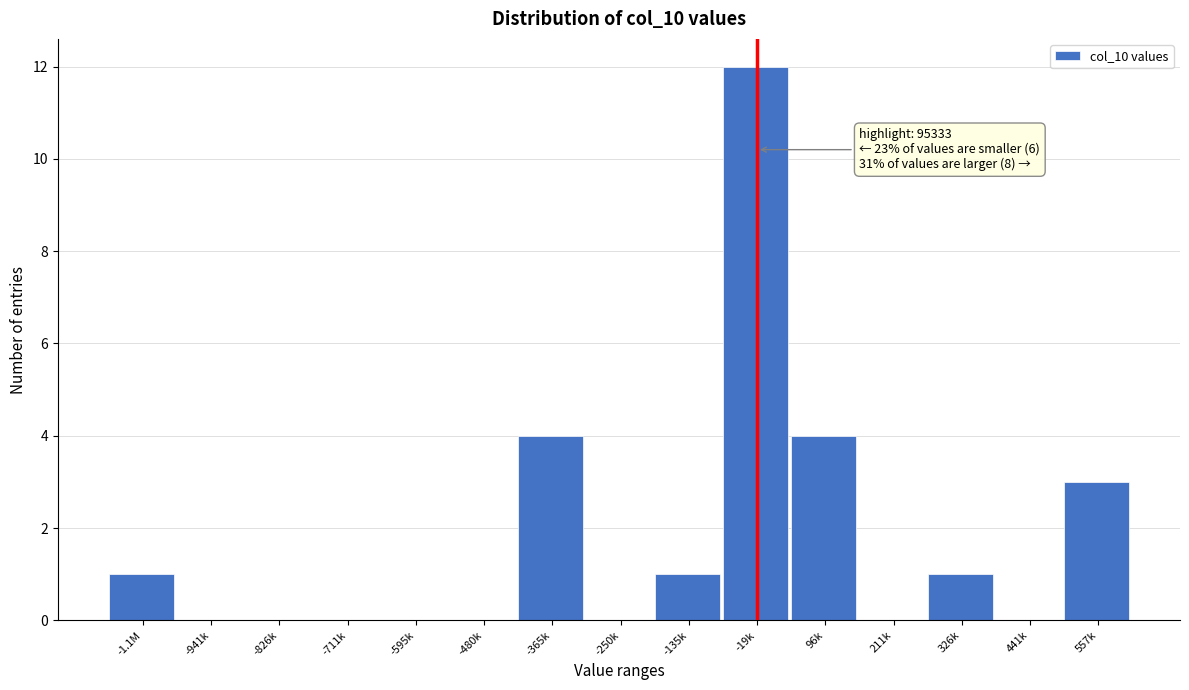

Reading right to left, list all the values displayed in this chart.

557k=3	441k=0	326k=1	211k=0	96k=4	-19k=12	-135k=1	-250k=0	-365k=4	-480k=0	-595k=0	-711k=0	-826k=0	-941k=0	-1.1M=1